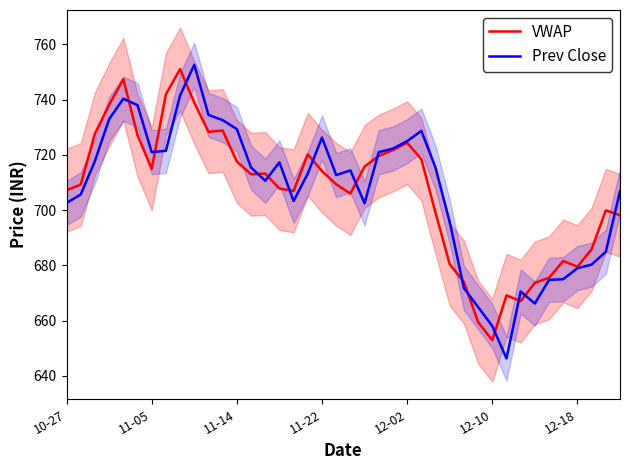

The value of VWAP at 33 is 673.7. True or false?

True